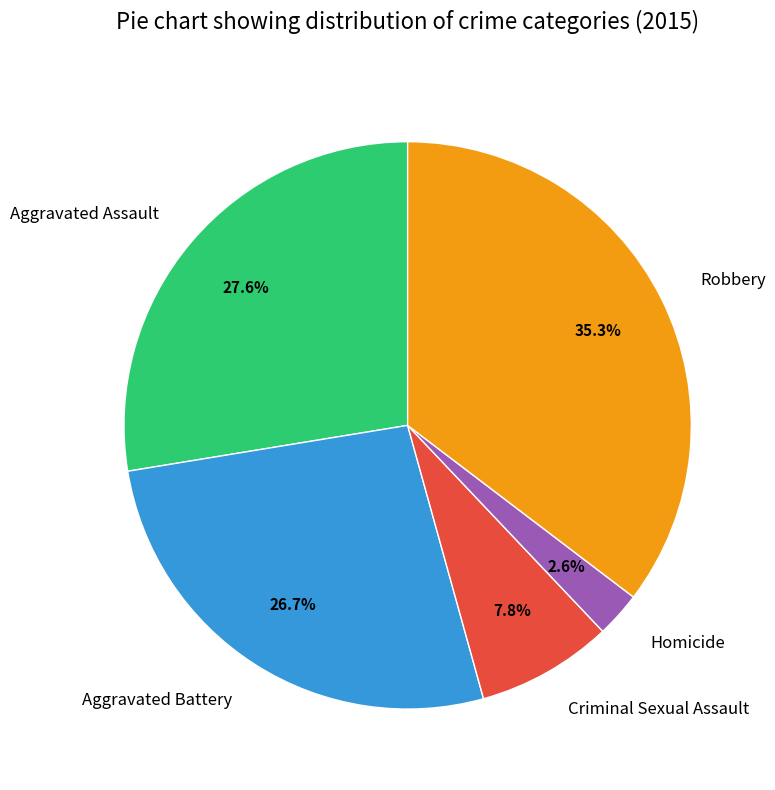

How many slices are in this pie chart?

5